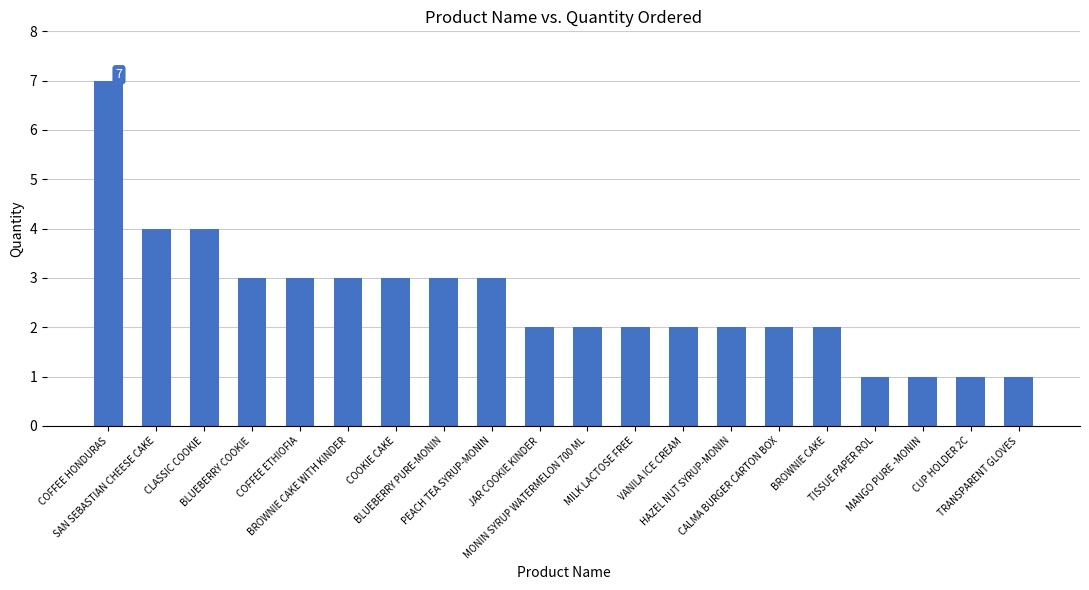

What is the average value?

3